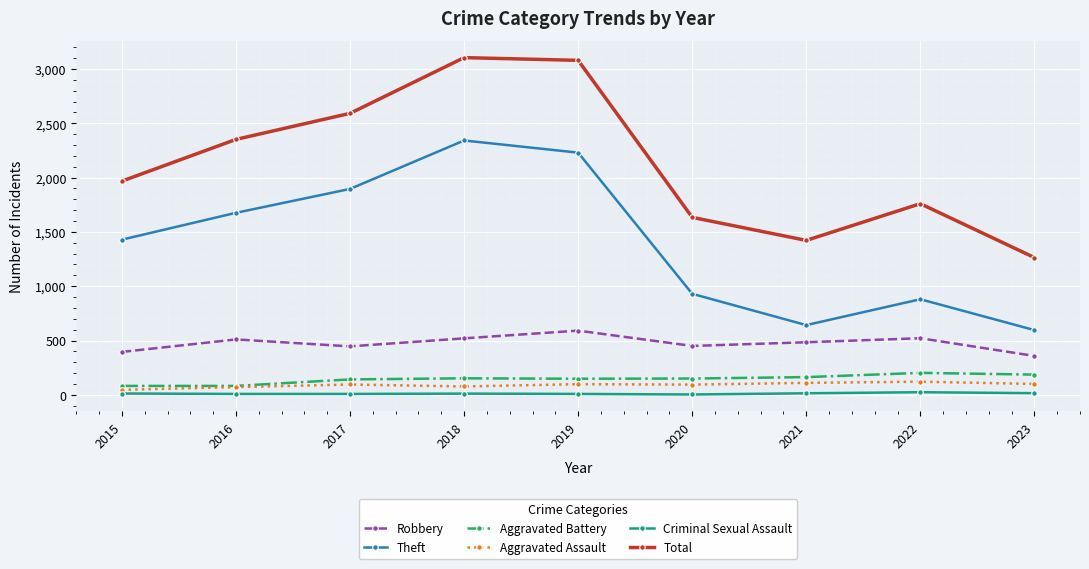

How many categories are shown in the chart?

9